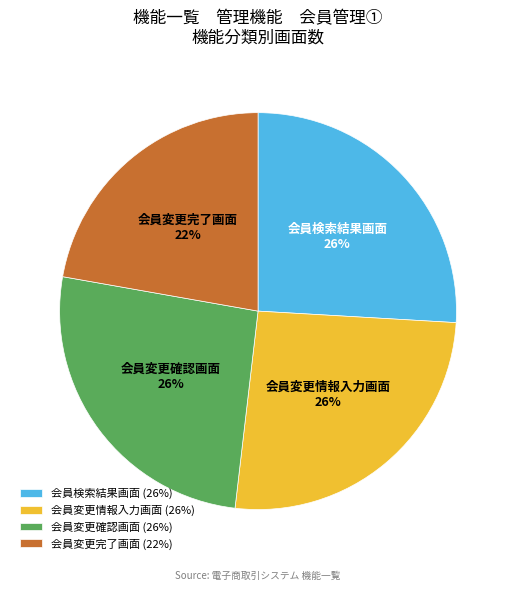

How many slices are in this pie chart?

4